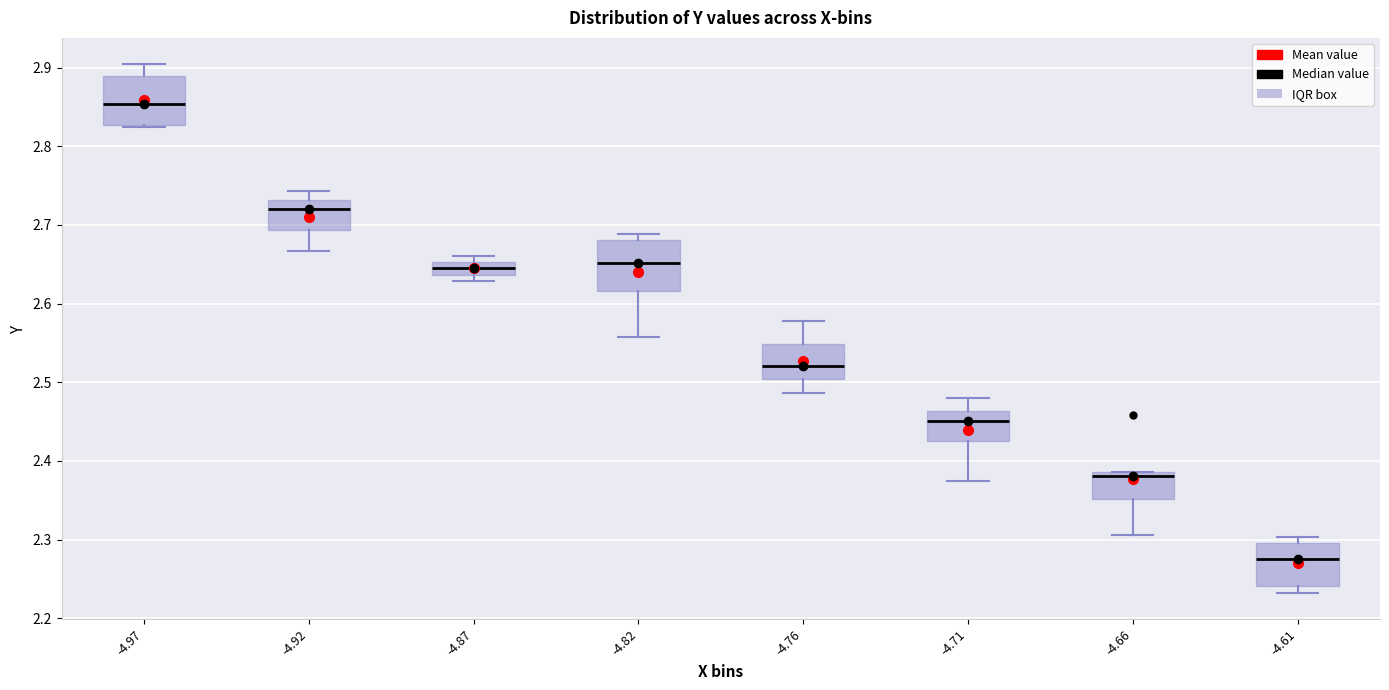

Reading left to right, read every box against the y-axis: the position of its median line, the range the box covers, and the ends of its whiskers. The values are not printed on the chart, so give them approximately, as read against the axis.

-4.97: median 2.85, box 2.83 to 2.89, whiskers 2.82 to 2.90
-4.92: median 2.72, box 2.69 to 2.73, whiskers 2.67 to 2.74
-4.87: median 2.64 (inside the box), box 2.64 to 2.65, whiskers 2.63 to 2.66
-4.82: median 2.65, box 2.62 to 2.68, whiskers 2.56 to 2.69
-4.76: median 2.52, box 2.50 to 2.55, whiskers 2.49 to 2.58
-4.71: median 2.45, box 2.43 to 2.46, whiskers 2.38 to 2.48
-4.66: median 2.38, box 2.35 to 2.39, whiskers 2.31 to 2.39
-4.61: median 2.28, box 2.24 to 2.30, whiskers 2.23 to 2.30 (just above the box's upper edge)